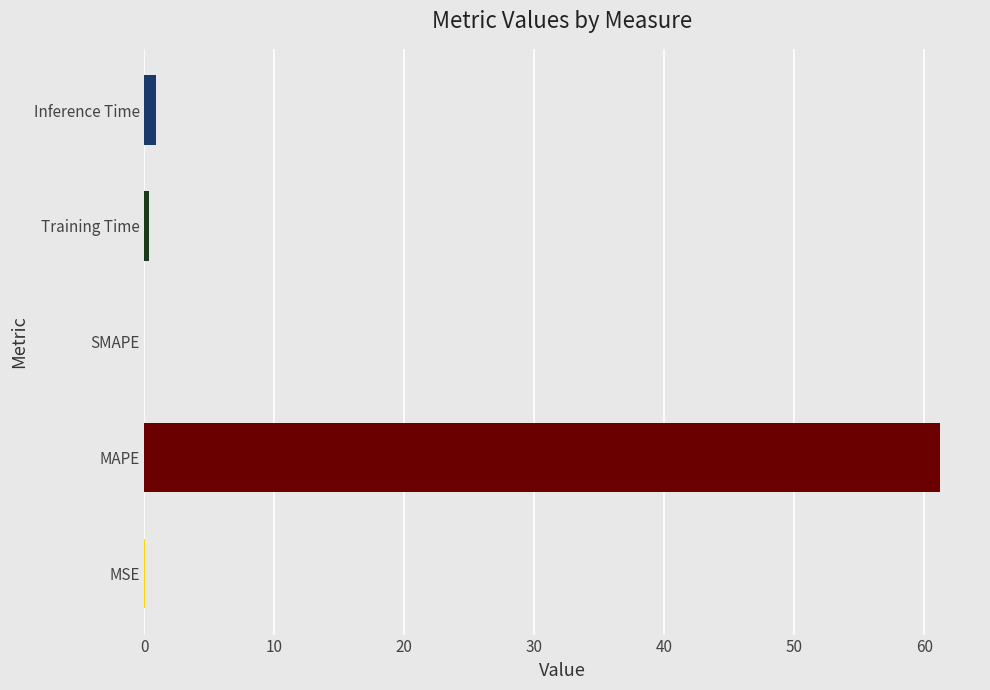

What is the sum of all values?

62.5